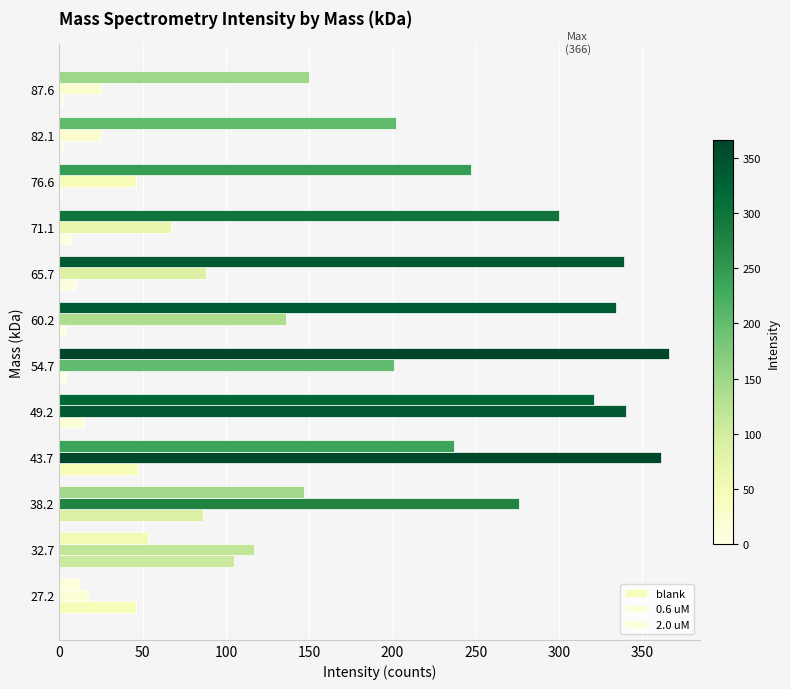

How many data points does each series have?

12